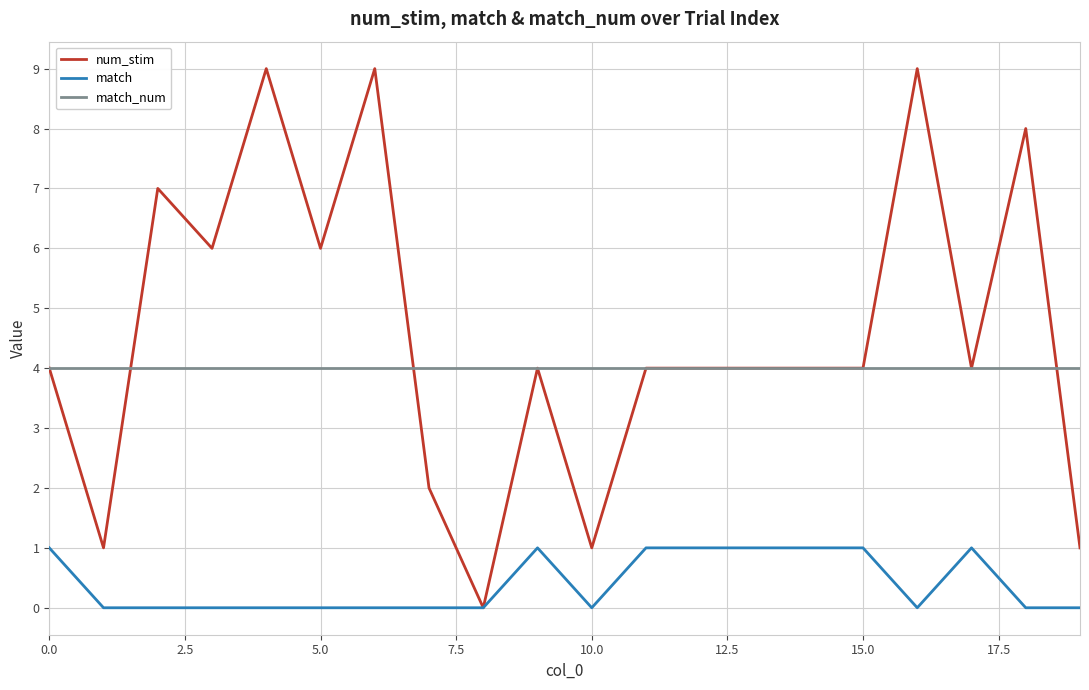

Rank the series by their maximum value, from highest to lowest.

num_stim, match_num, match